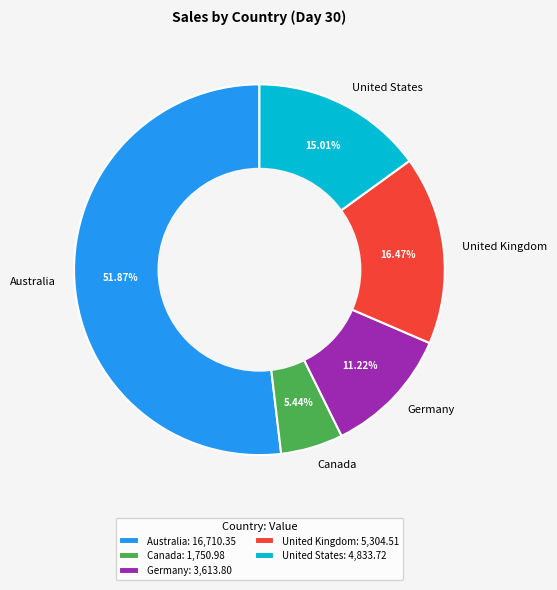

Which has a higher value, Australia or United States?

Australia